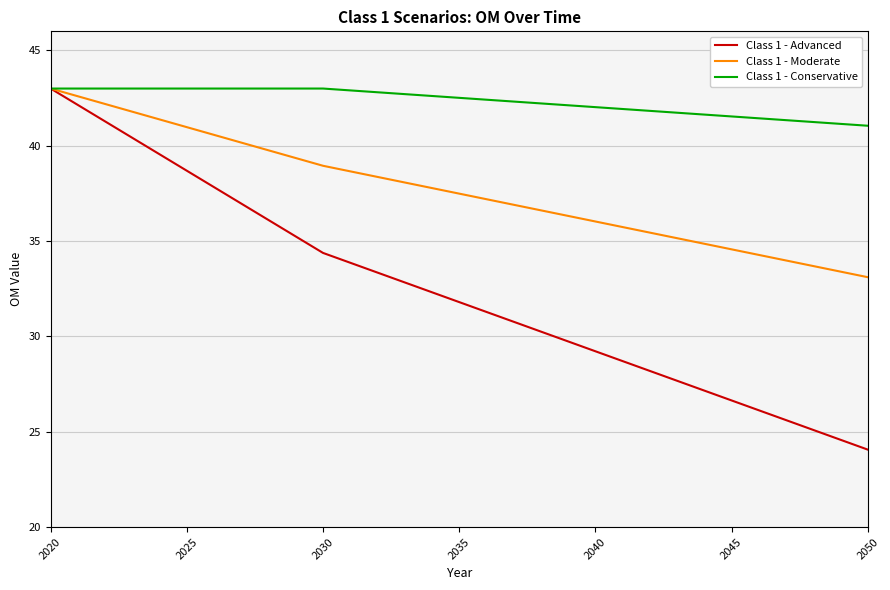

Which series has the largest total across all categories?

Class 1 - Conservative